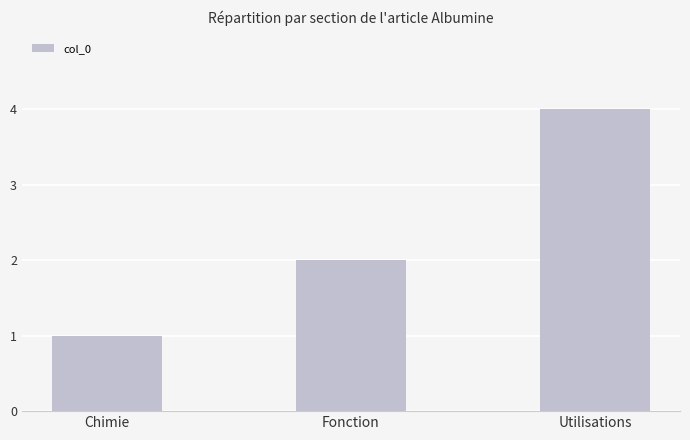

Which category has the lowest value across all series?

Chimie